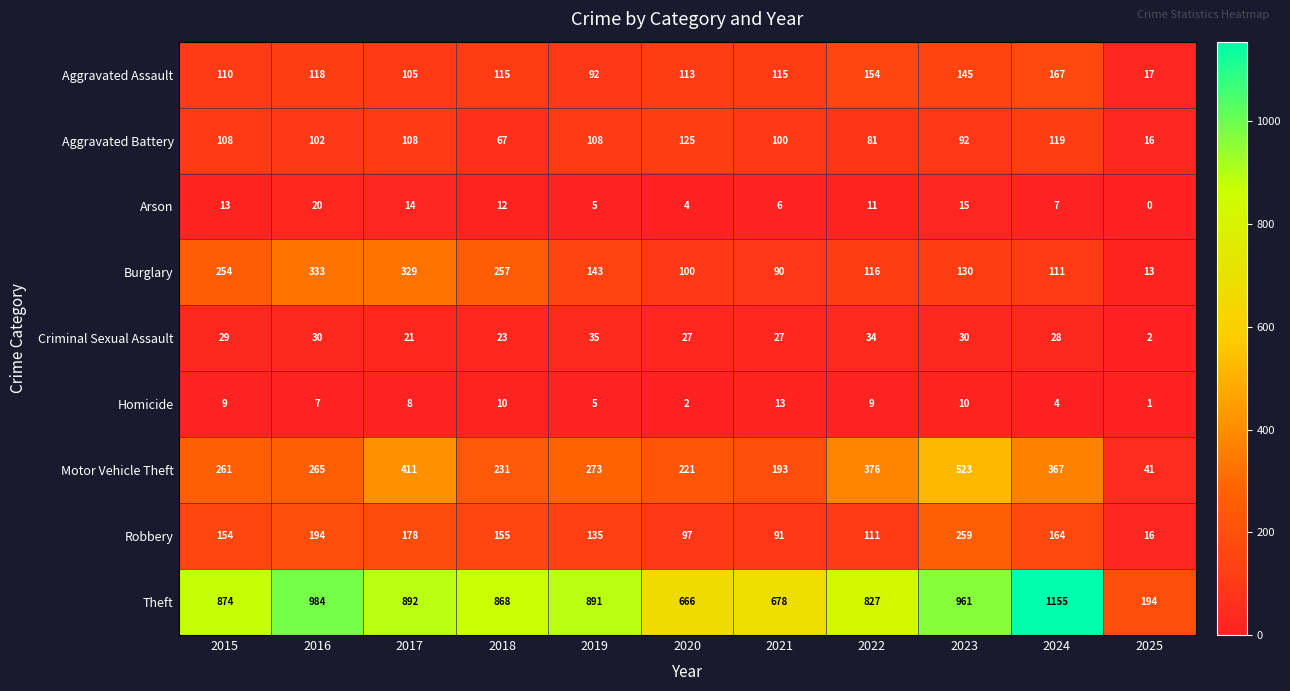

What is the sum of the Aggravated Assault values at 2024 and 2022?

321